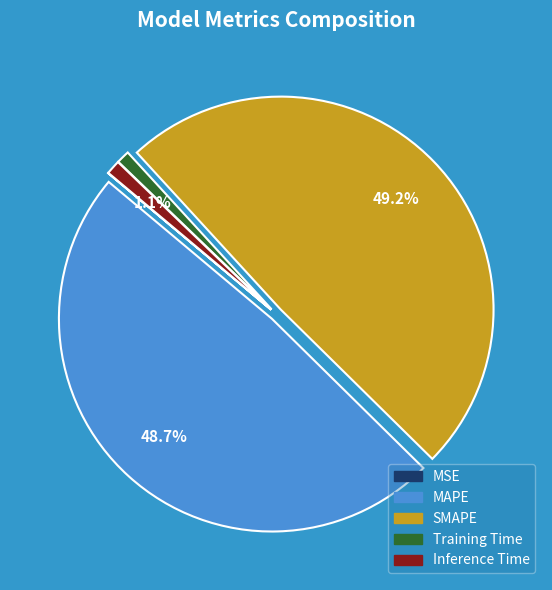

Does any single category account for the majority?

No